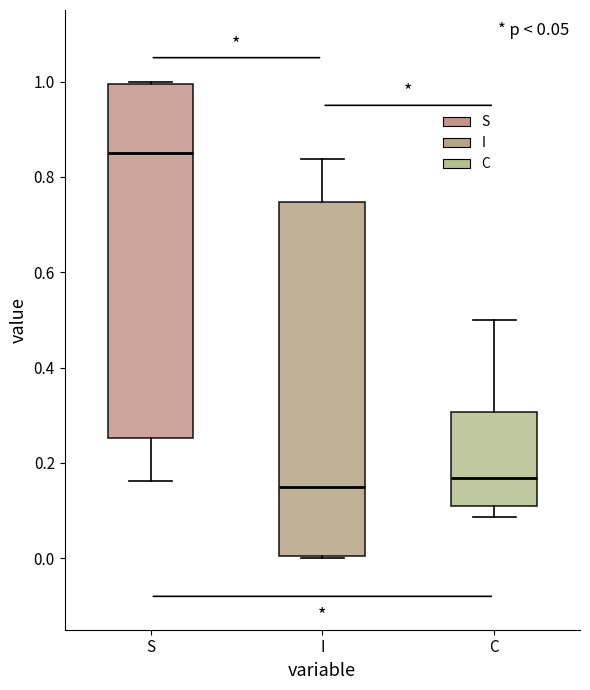

Which box has the highest median line?

S